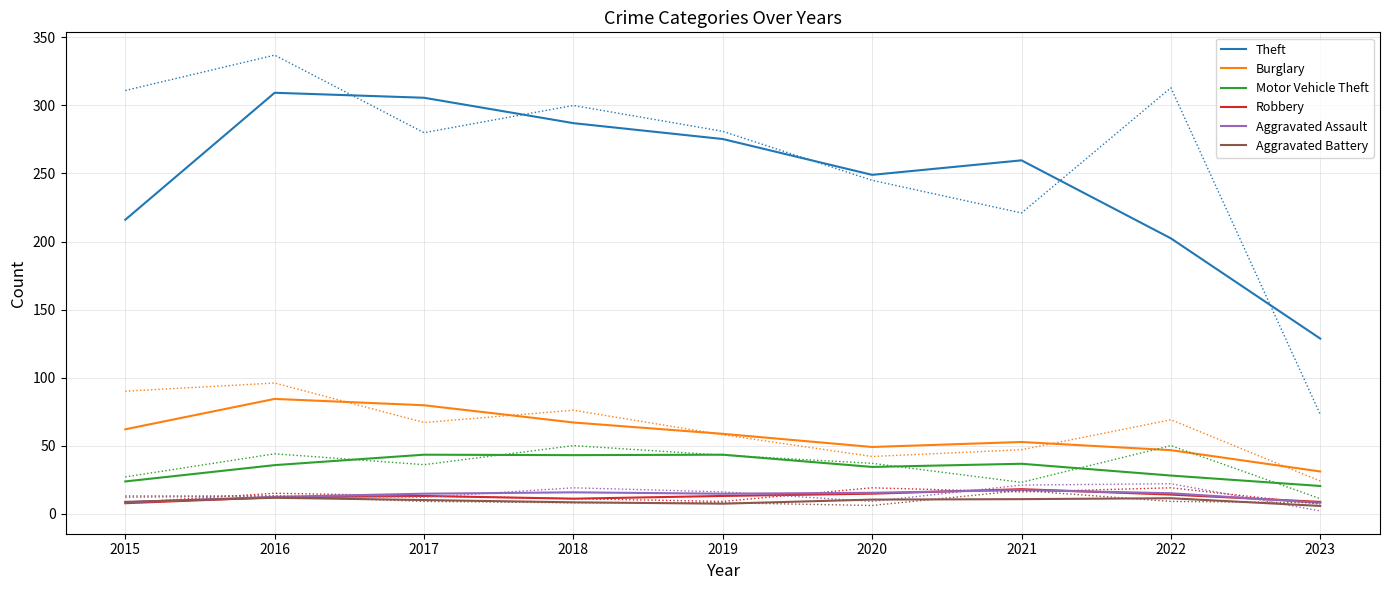

What is the sum of all Robbery values?

112.0